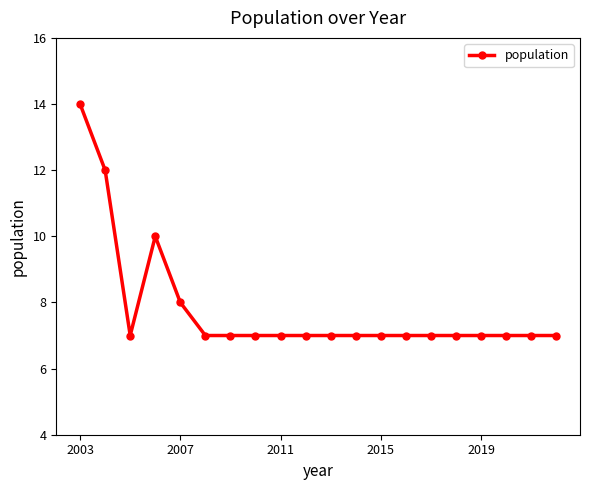

What is the maximum value shown in the chart?

14